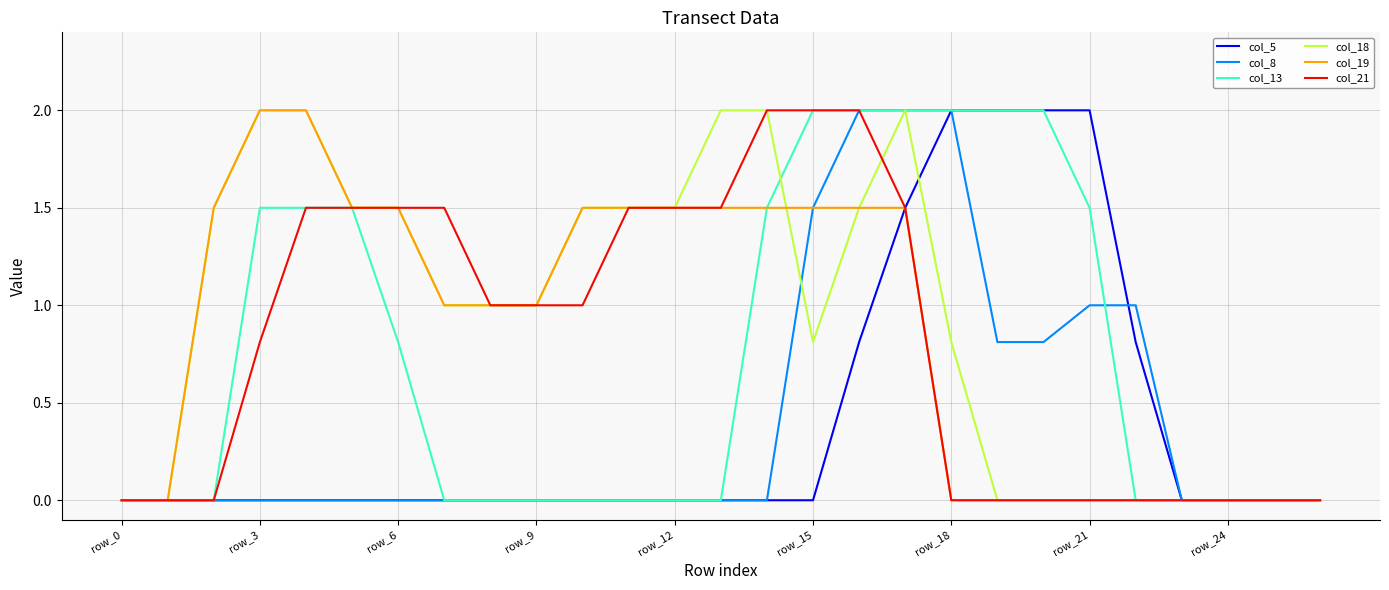

Does the chart display data point markers on the line(s)?

No